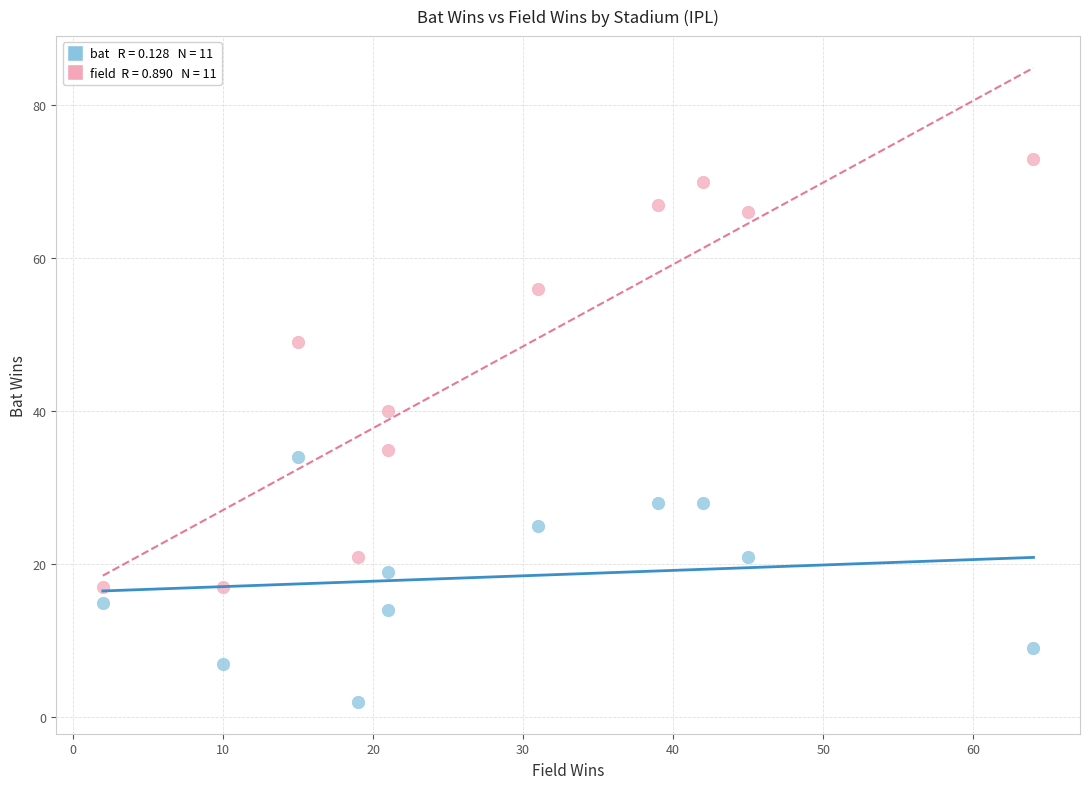

Across all data points, what is the range of X values (max minus min)?

62